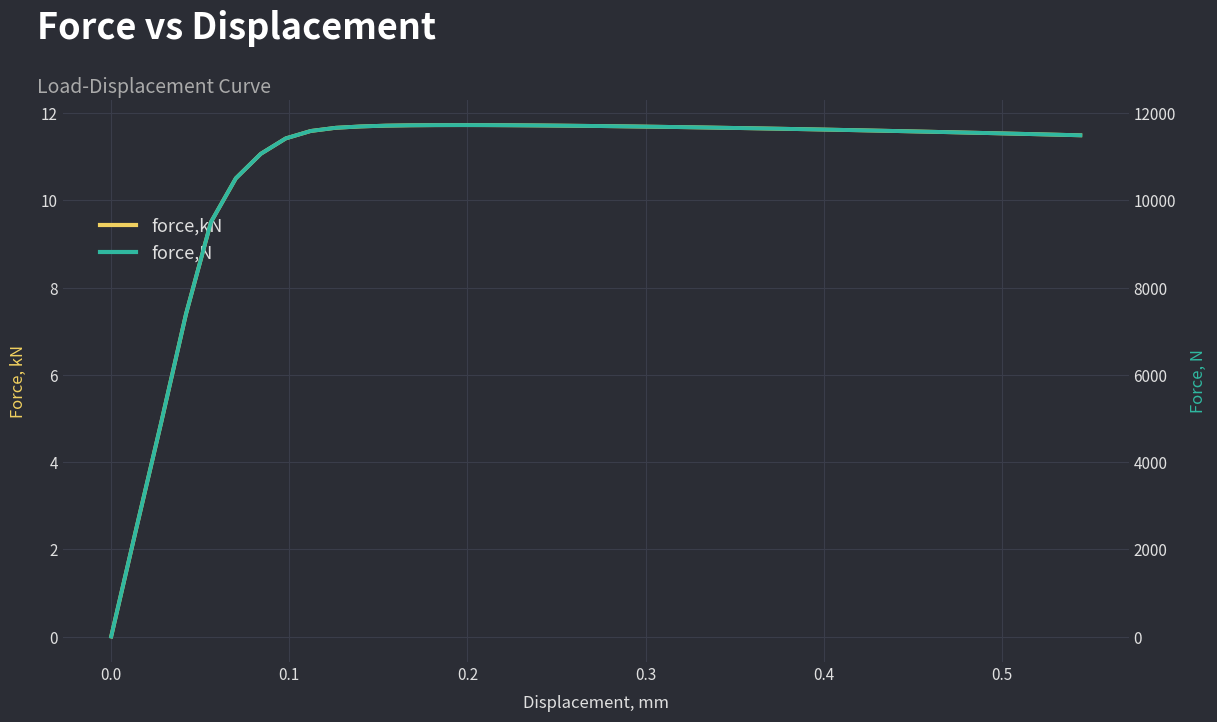

Is this an area chart (filled region under the line)?

No